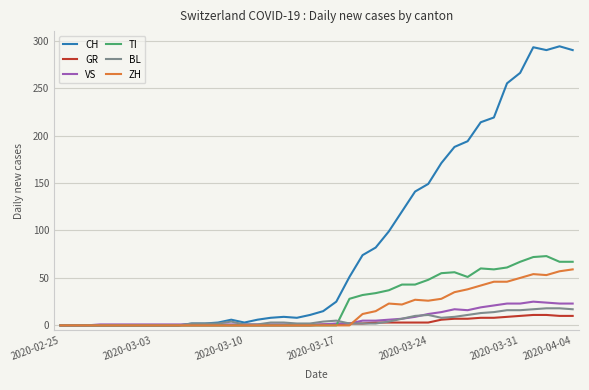

Which series has the widest spread of values?

CH